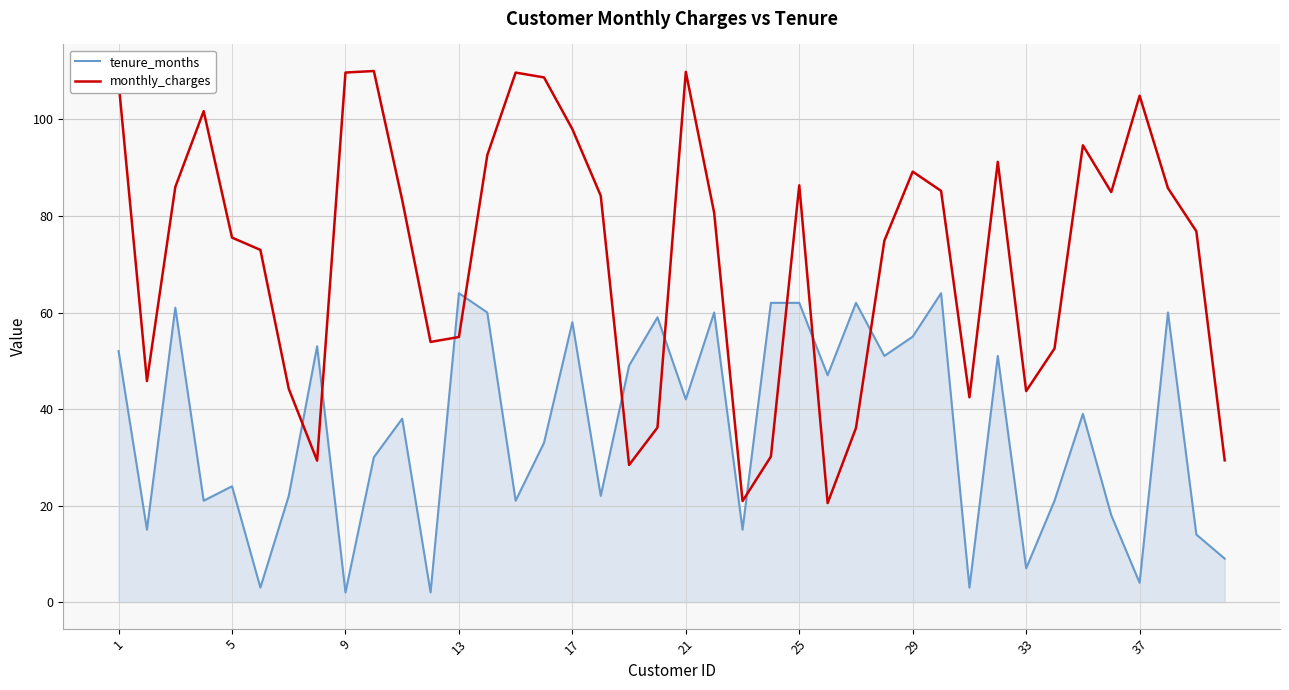

Which series has the widest spread of values?

monthly_charges